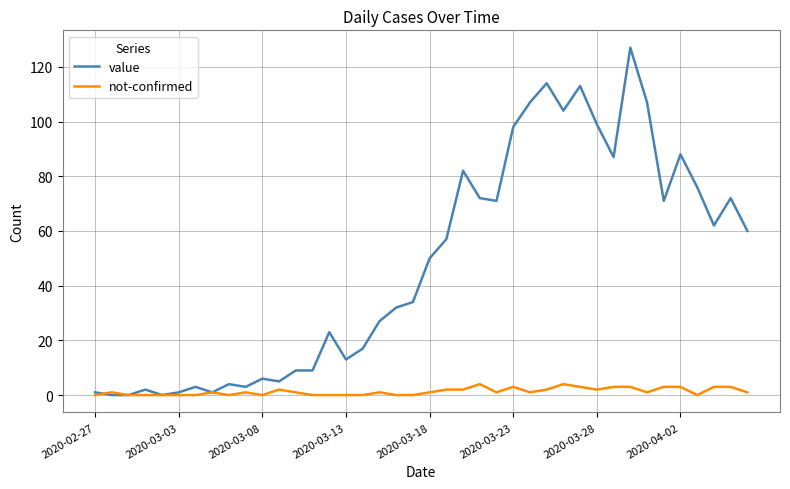

Reading left to right, transcribe all the data shown in this chart.

value: 1	0	0	2	0	1	3	1	4	3	6	5	9	9	23	13	17	27	32	34	50	57	82	72	71	98	107	114	104	113	99	87	127	107	71	88	76	62	72	60
not-confirmed: 0	1	0	0	0	0	0	1	0	1	0	2	1	0	0	0	0	1	0	0	1	2	2	4	1	3	1	2	4	3	2	3	3	1	3	3	0	3	3	1